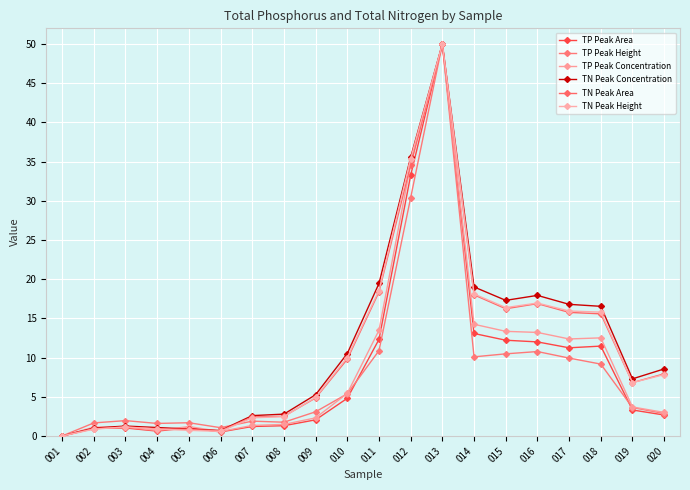

True or false: TN Peak Concentration and TP Peak Concentration cross at least once.

True